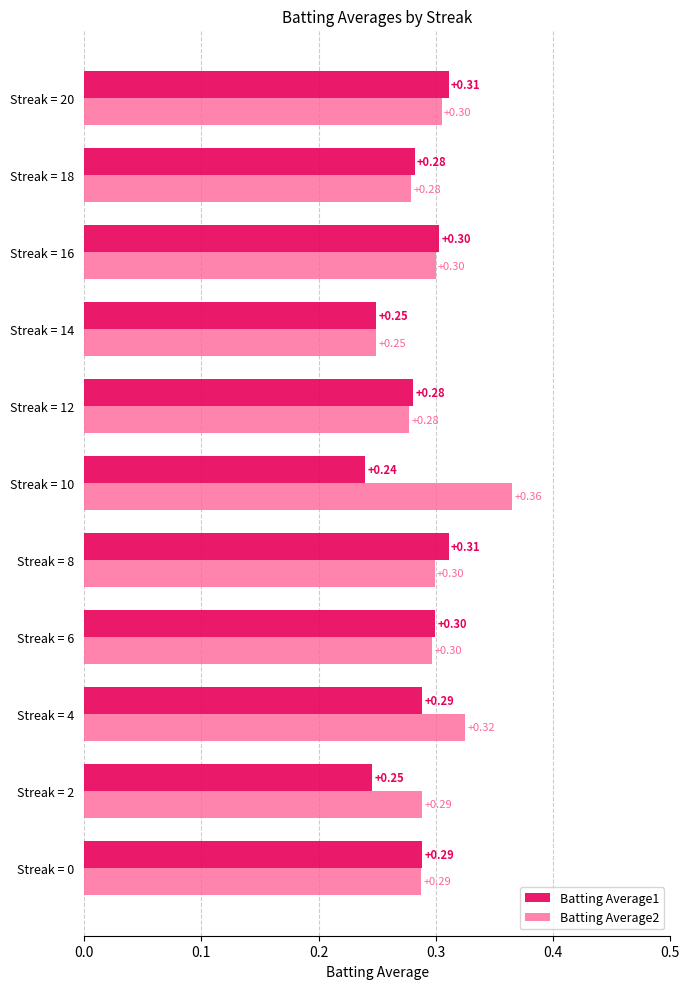

Which series changed the most between Streak = 0 and Streak = 8?

Batting Average1